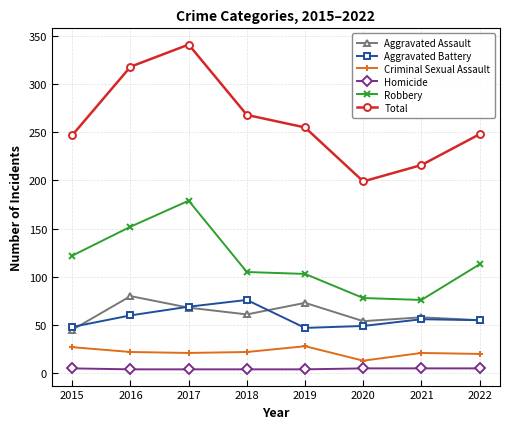

In Total, how many points are lower than both neighbors (excluding endpoints)?

1